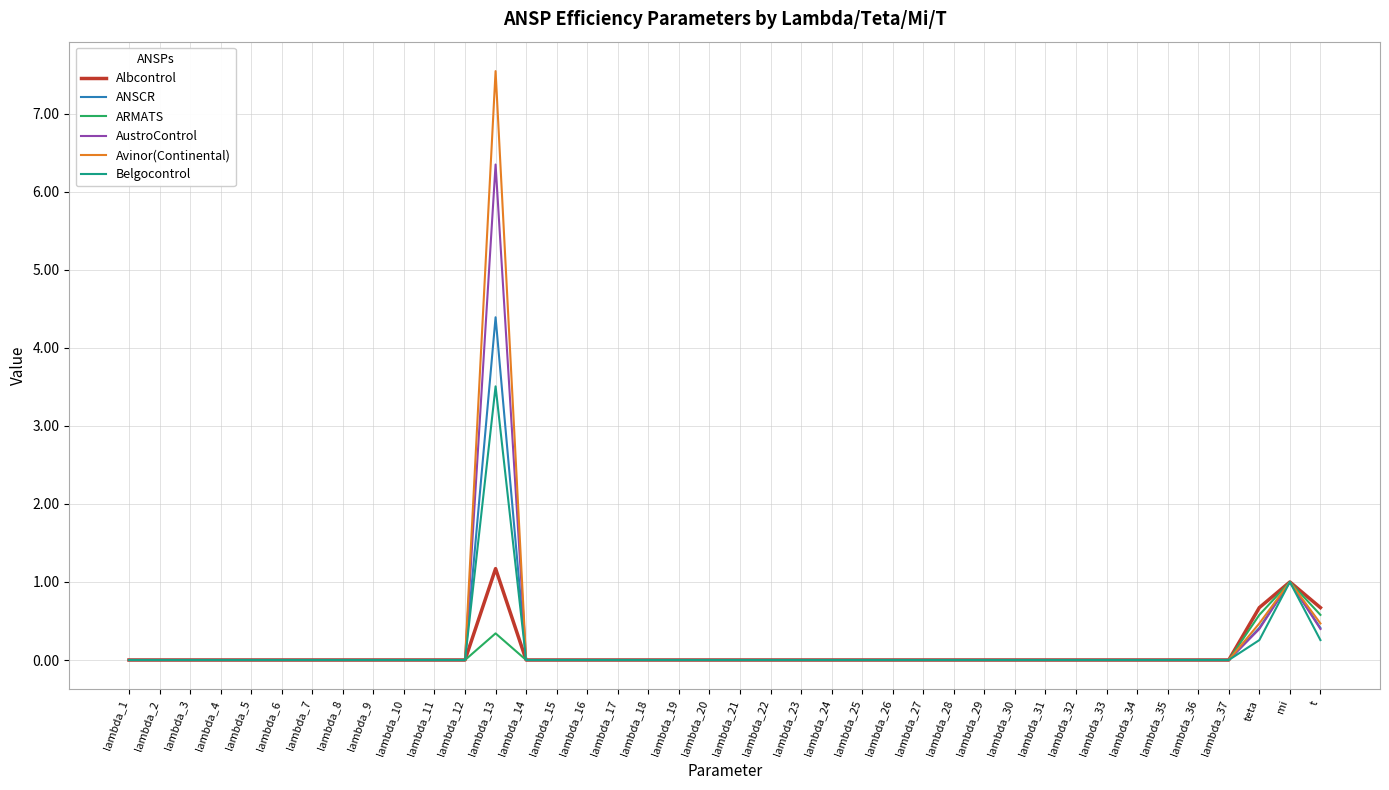

How many categories are shown in the chart?

40